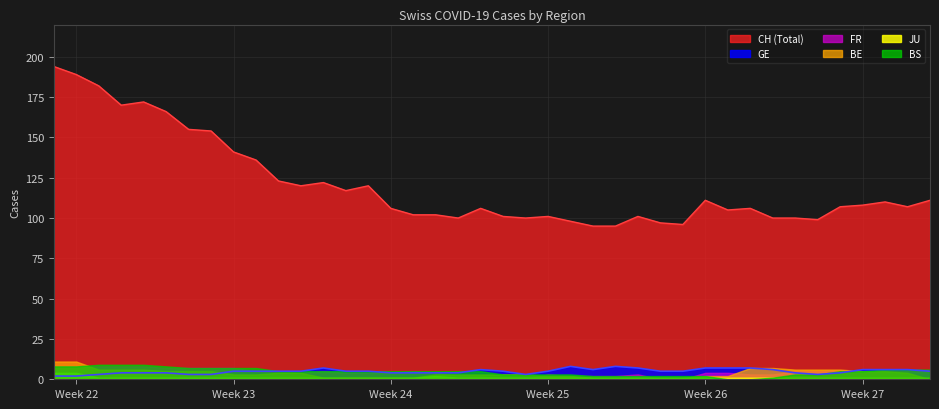

Is it true that FR equals 5 at 36?

True